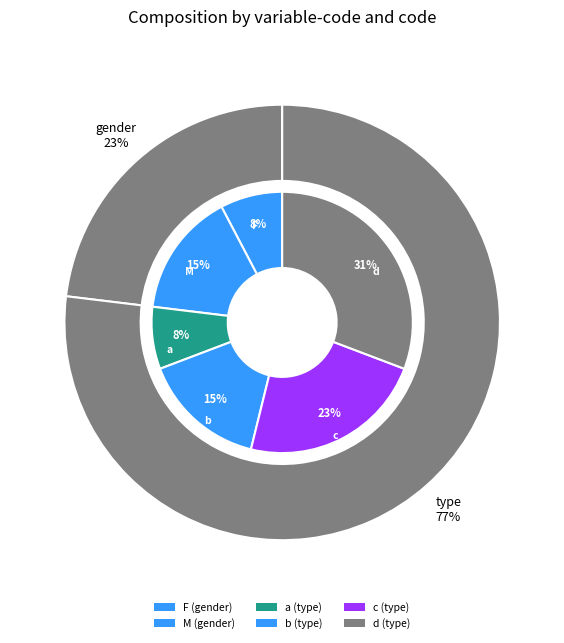

Rank the categories by value from highest to lowest.

type-d, type-c, gender-M, type-b, gender-F, type-a